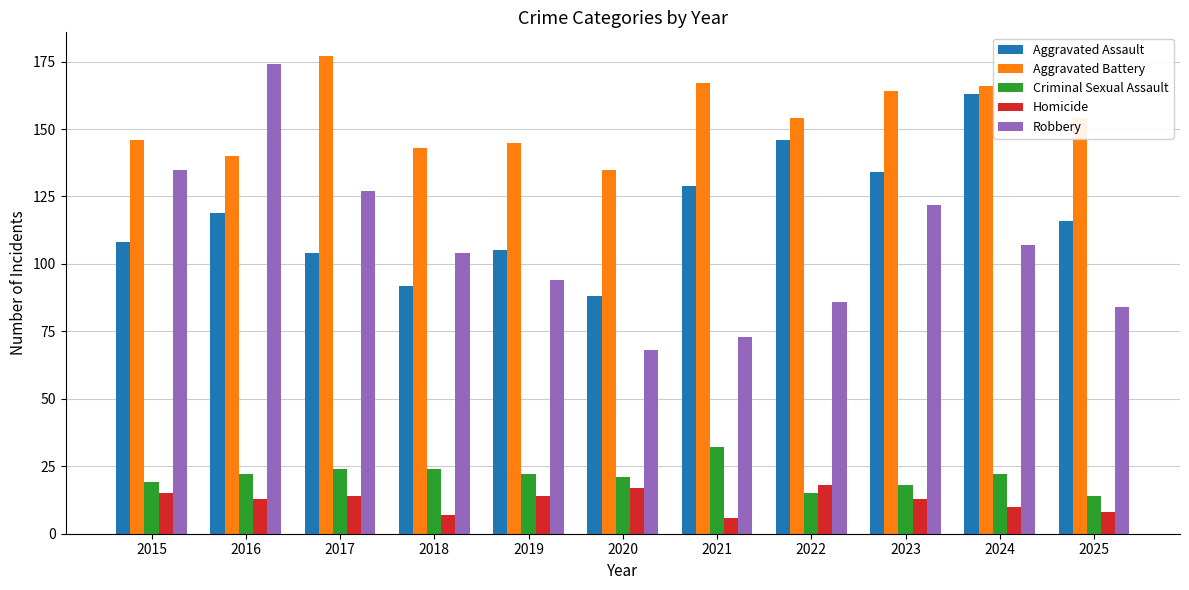

What is the spread (max minus min) of values at 2023?

151